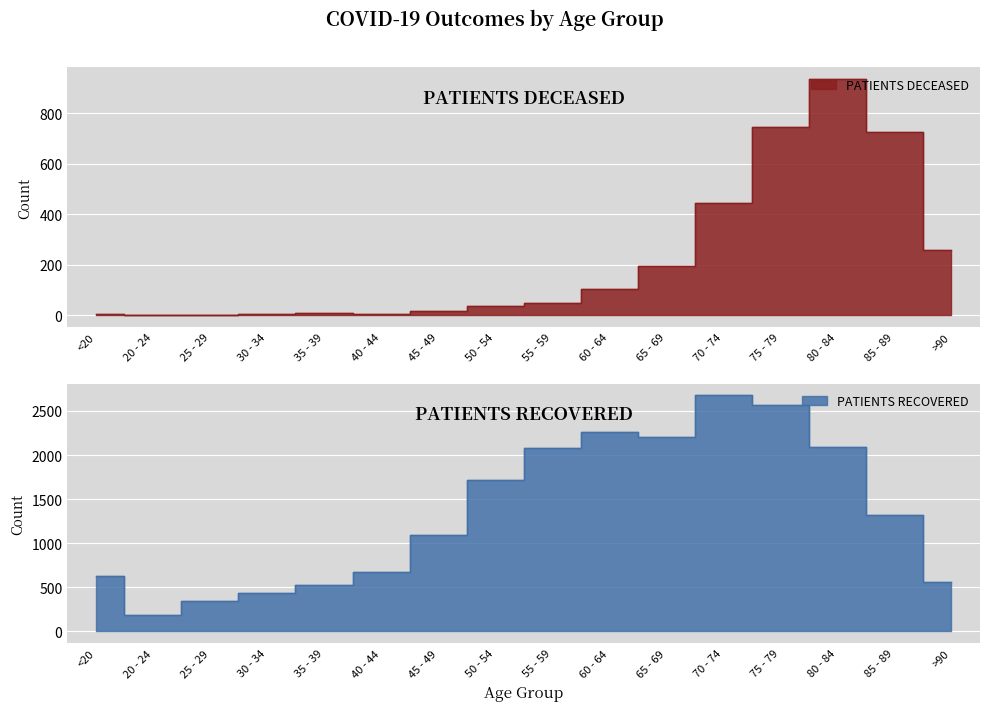

What is the label of the 4th point from the left?

30 - 34